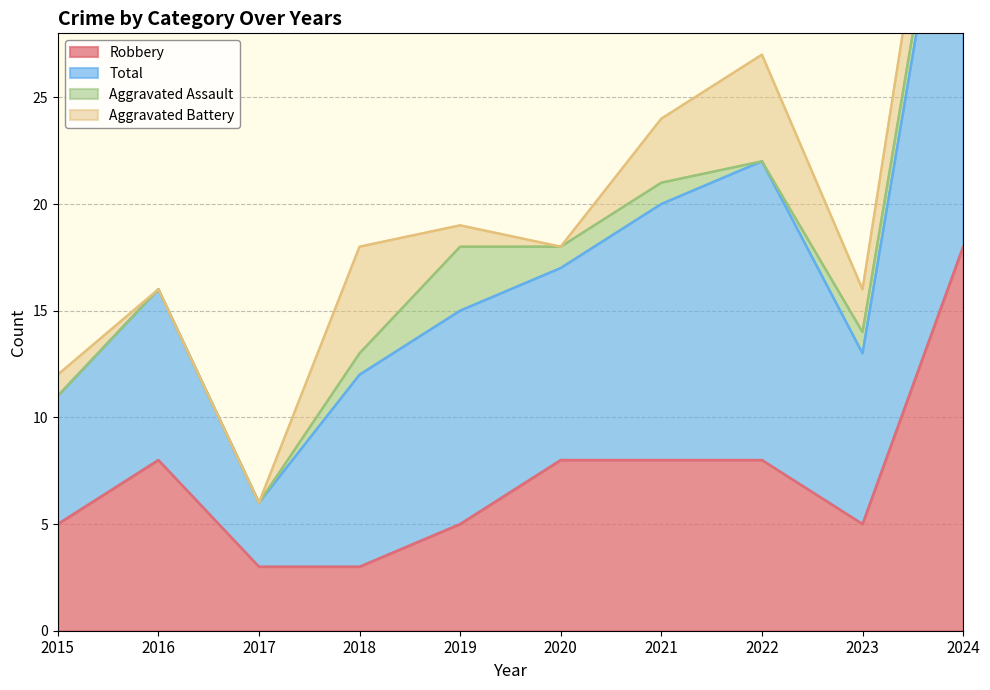

The value of Robbery at 2016 is 11. True or false?

False